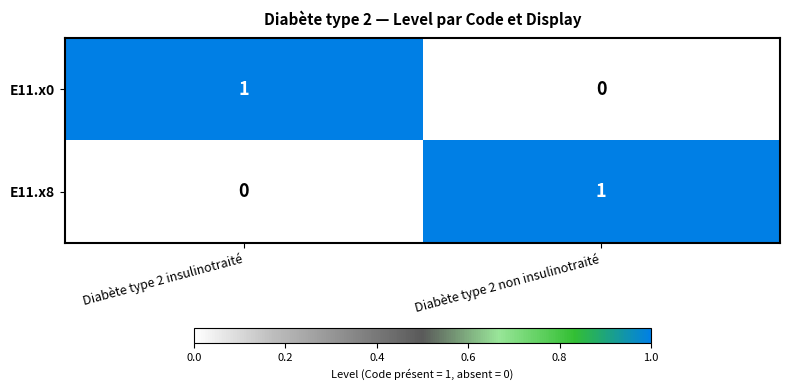

Which category has the highest value in the E11.x8 series?

Diabète type 2 non insulinotraité